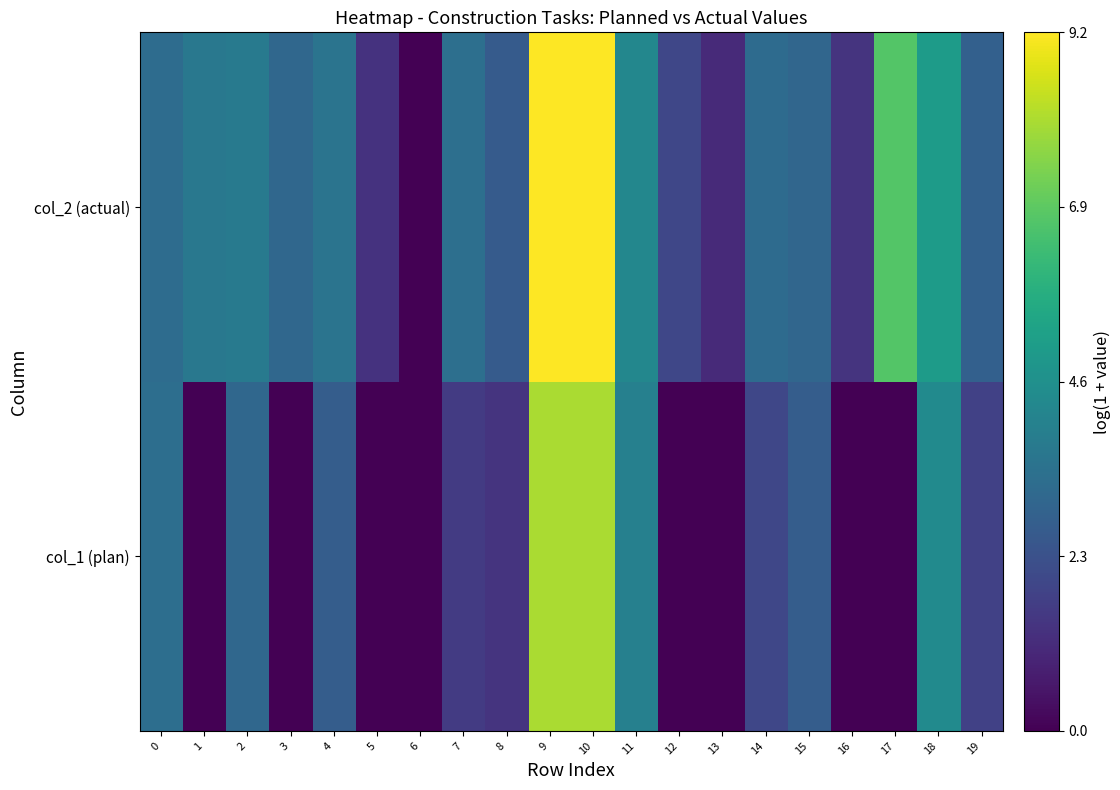

Reading left to right, what are all the values shown in this chart?

col_1 (plan): 0=3.3	1=0.0	2=3.1	3=0.0	4=2.7	5=0.0	6=0.0	7=1.6	8=1.4	9=8.0	10=8.0	11=4.0	12=0.0	13=0.0	14=1.9	15=2.7	16=0.0	17=0.0	18=4.4	19=1.8
col_2 (actual): 0=3.3	1=3.7	2=3.8	3=3.1	4=3.6	5=1.4	6=0.0	7=3.4	8=2.6	9=9.2	10=9.2	11=4.3	12=1.9	13=1.1	14=3.2	15=3.0	16=1.4	17=6.7	18=5.1	19=2.8